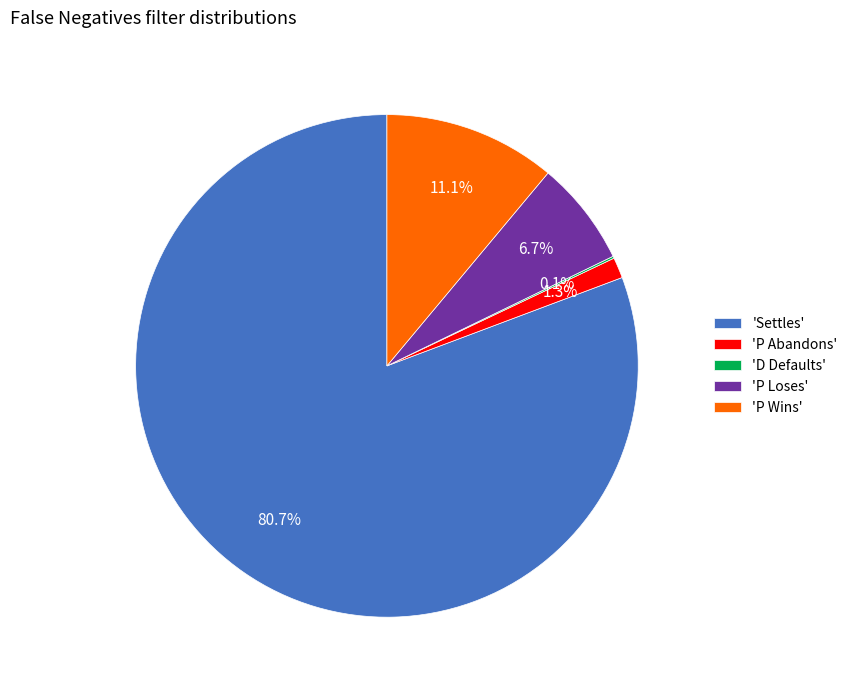

Is the sum of 'P Loses' and 'P Wins' greater than half?

No